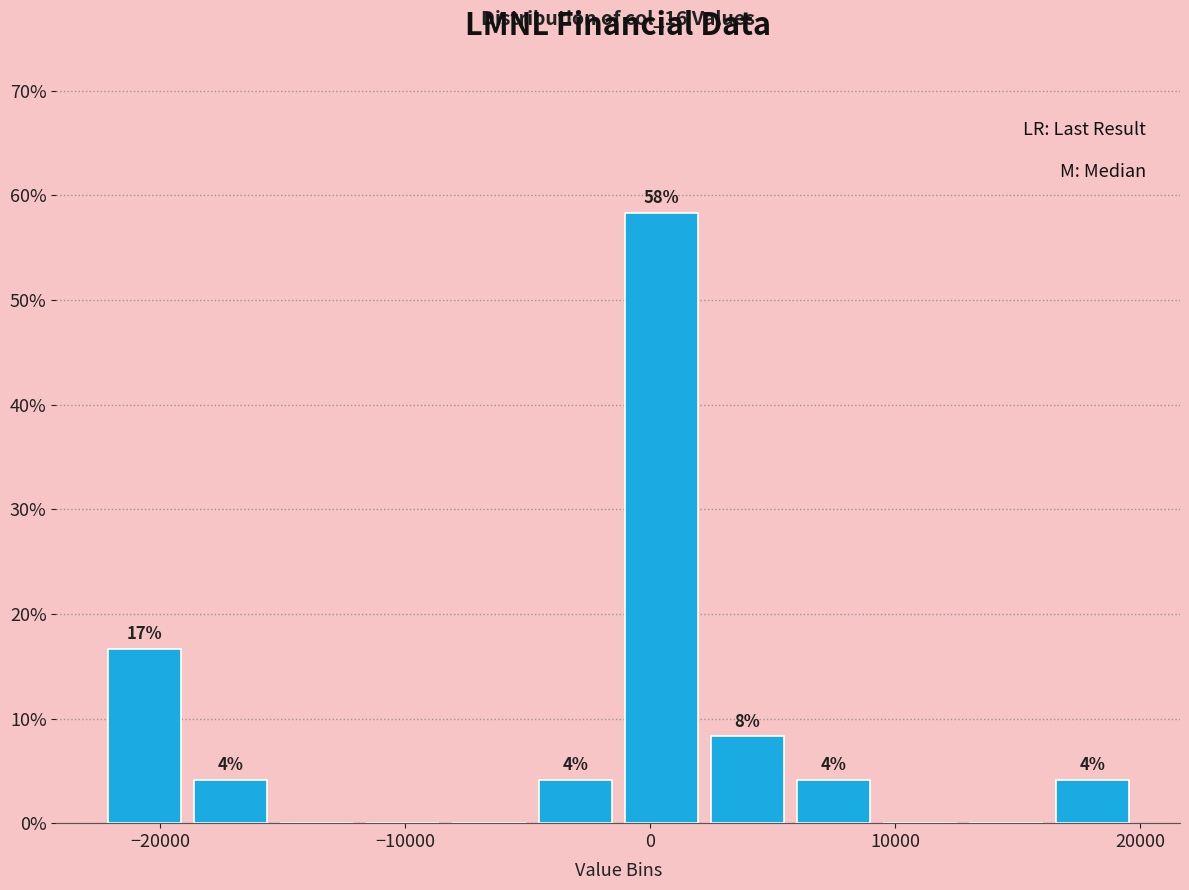

Around what value on the x-axis is the tallest bar? Give the approximate position of its centre, as read against the axis.

0